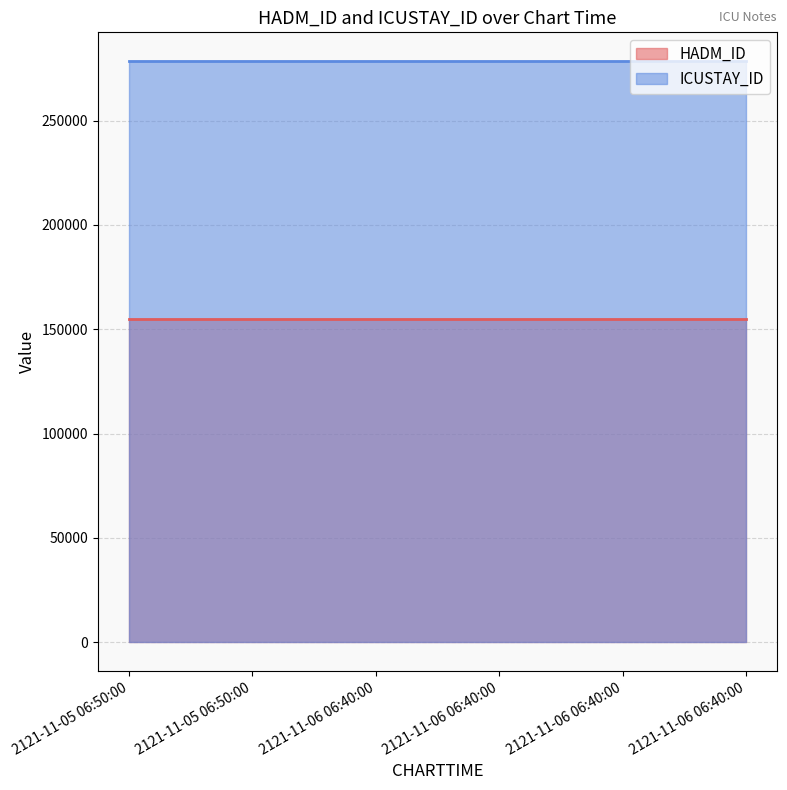

At which category does the chart reach its peak across all series?

2121-11-05 06:50:00